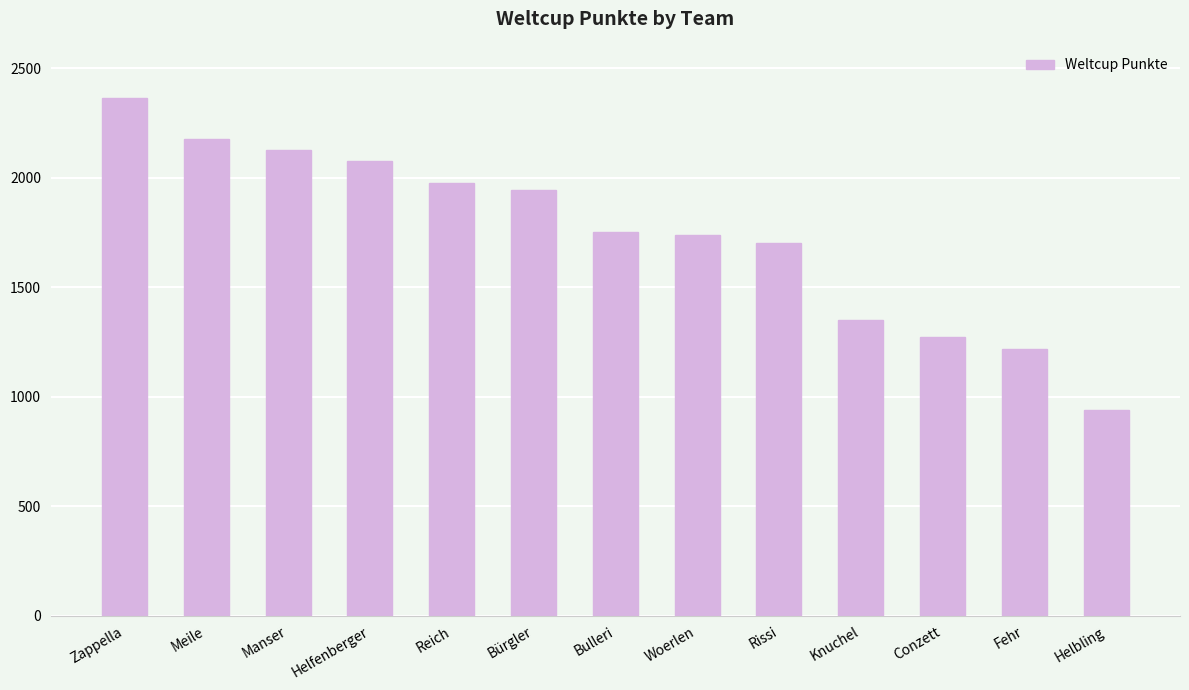

What is the sum of all values?

22643